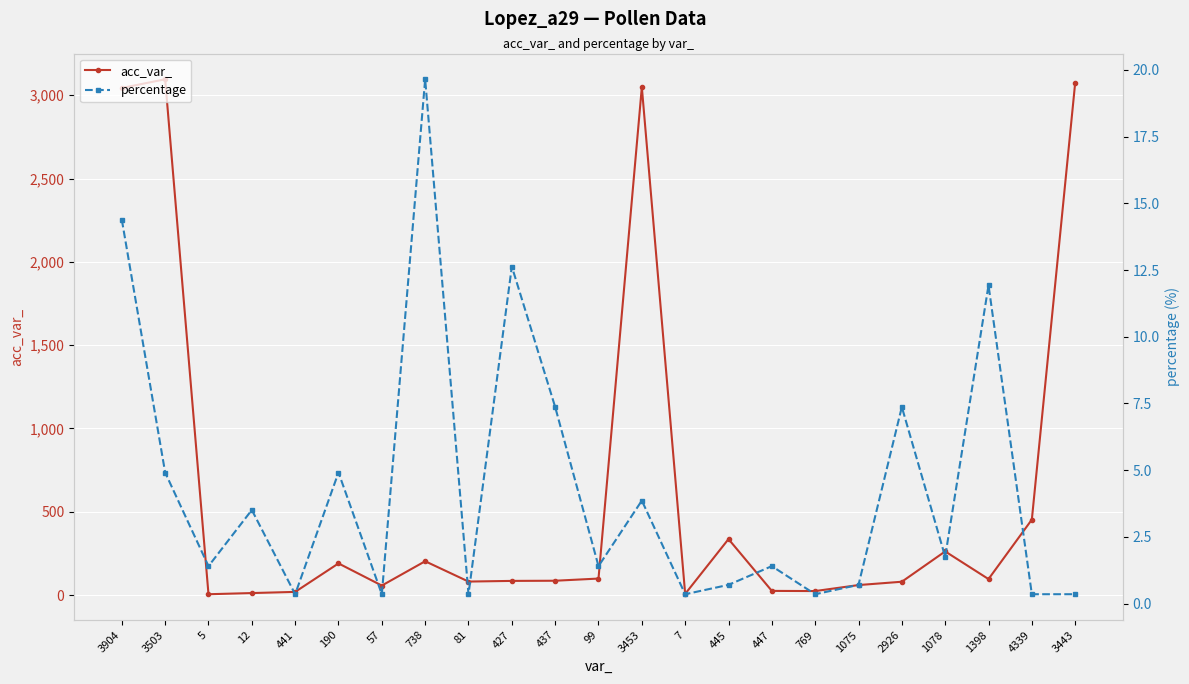

What is the difference between the highest and lowest values at 445?

335.3